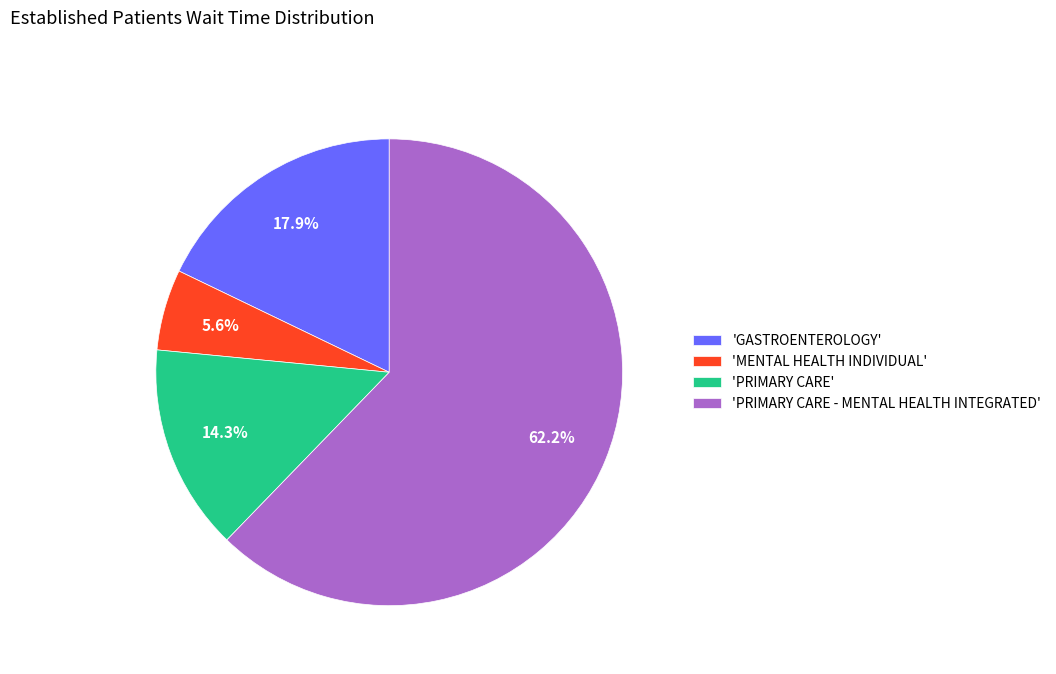

Which slice is the smallest?

'MENTAL HEALTH INDIVIDUAL'